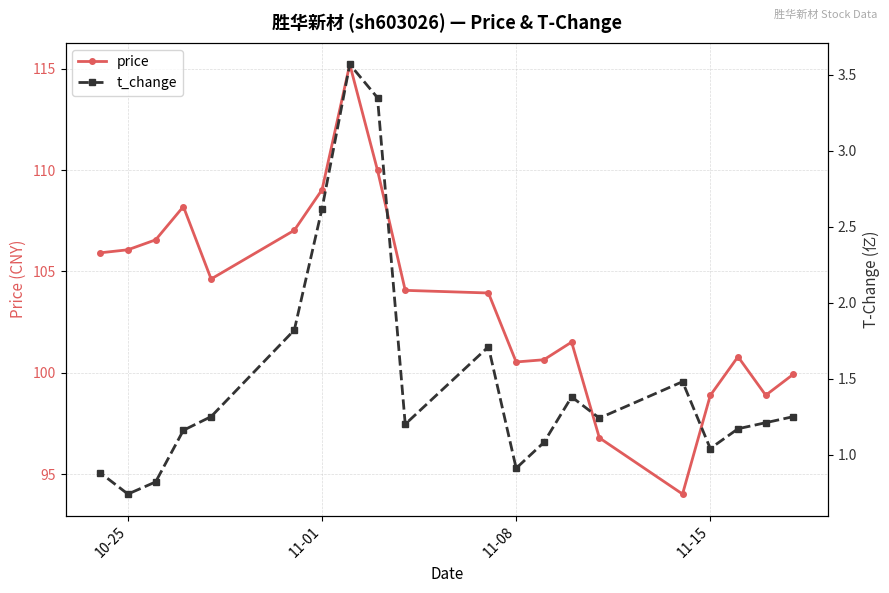

What is the sum of all price values?

2072.7